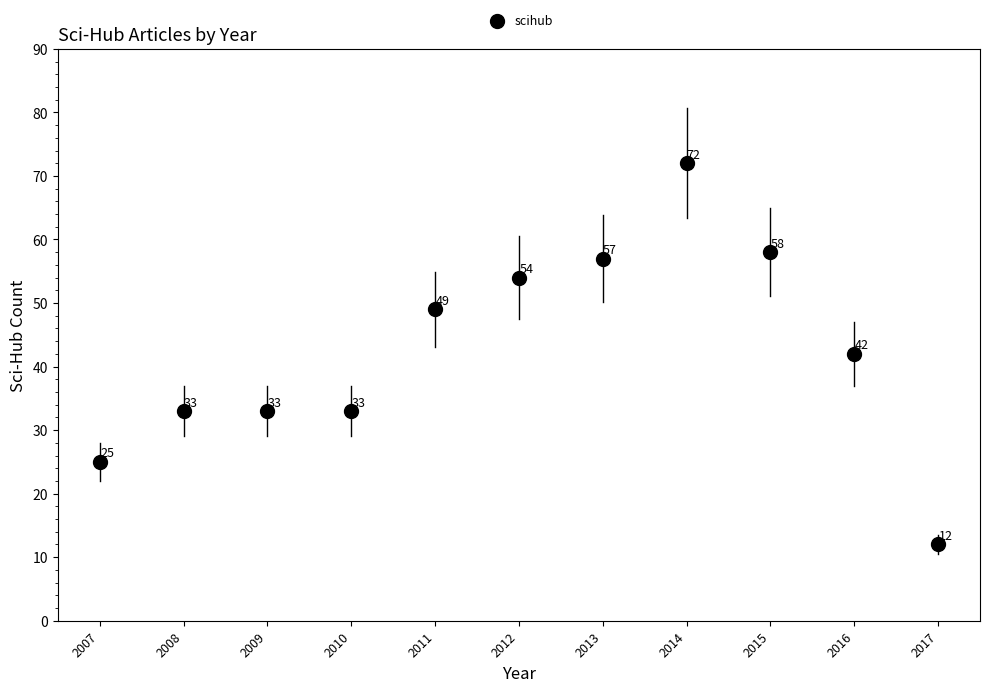

What is the range of Y values (max minus min)?

60